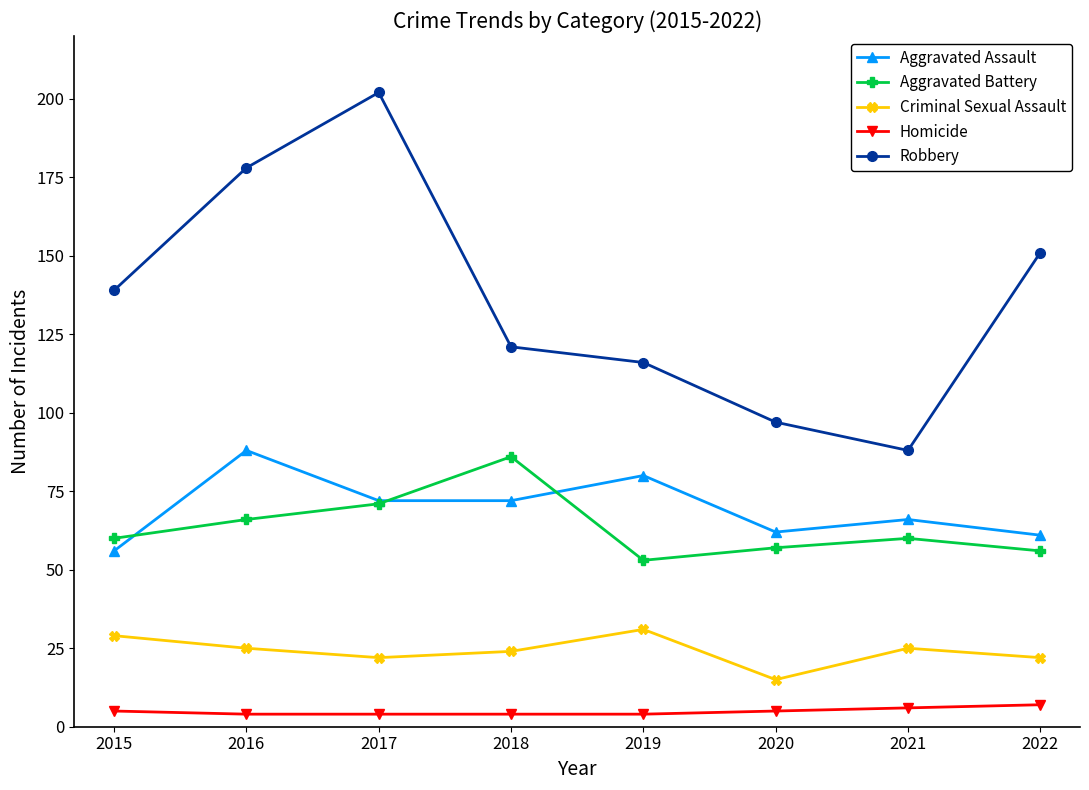

What is the minimum value for Homicide?

4